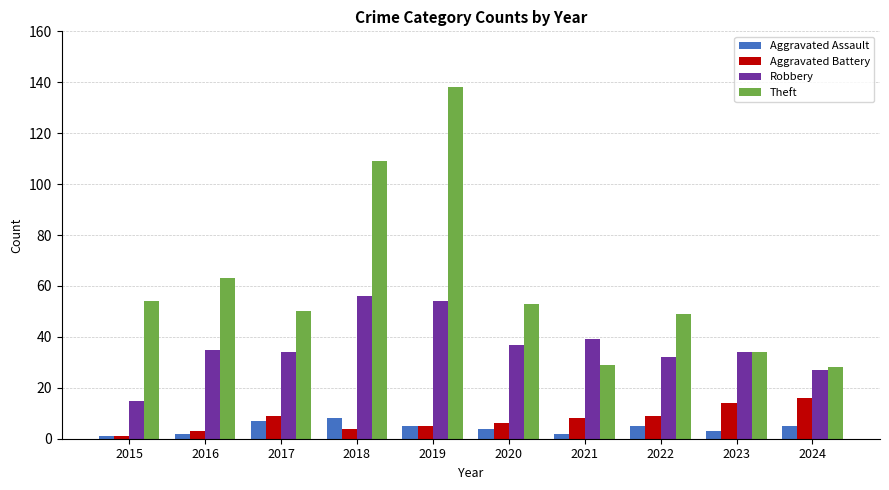

What is the lowest value of the Aggravated Assault series?

1